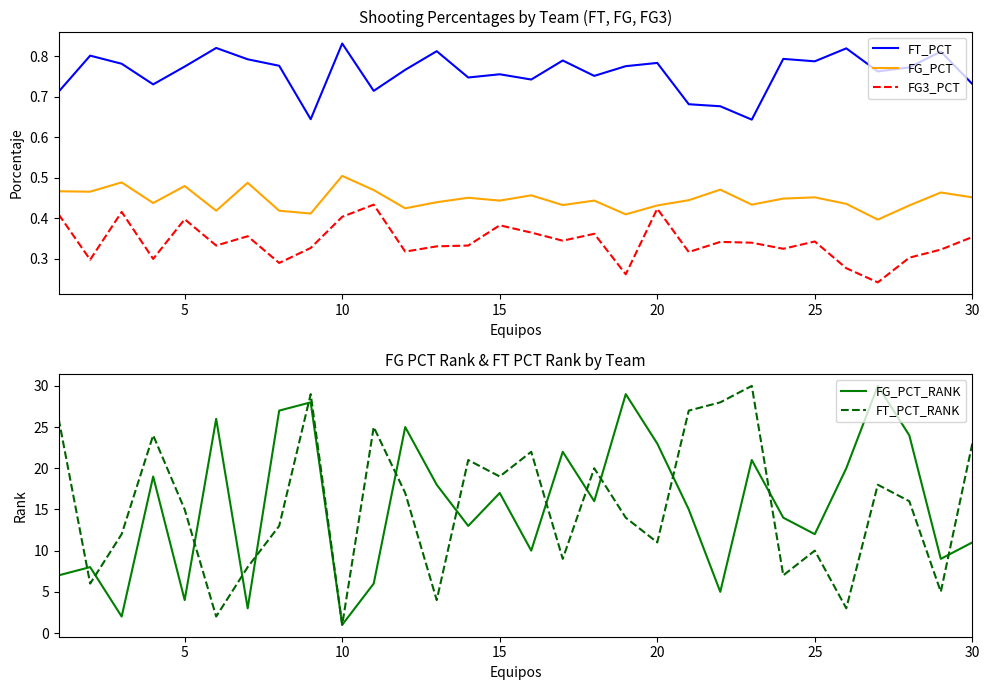

True or false: FT_PCT_RANK and FG_PCT cross at least once.

False